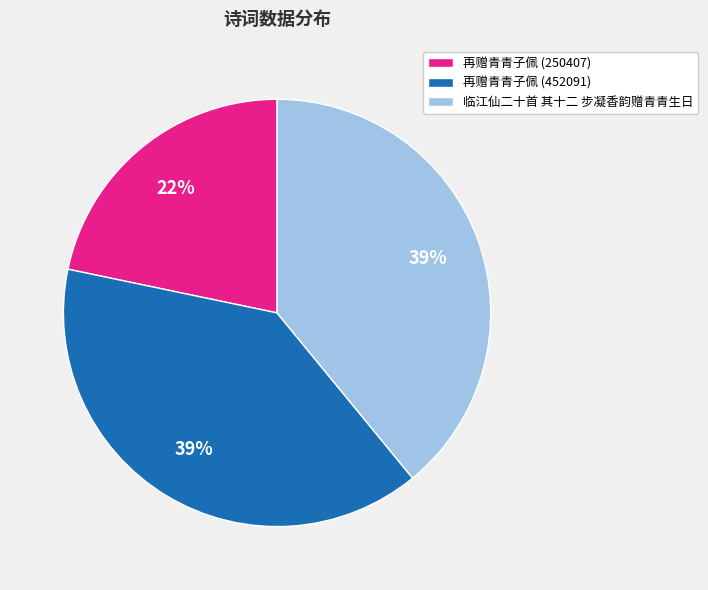

Does any single category account for the majority?

No